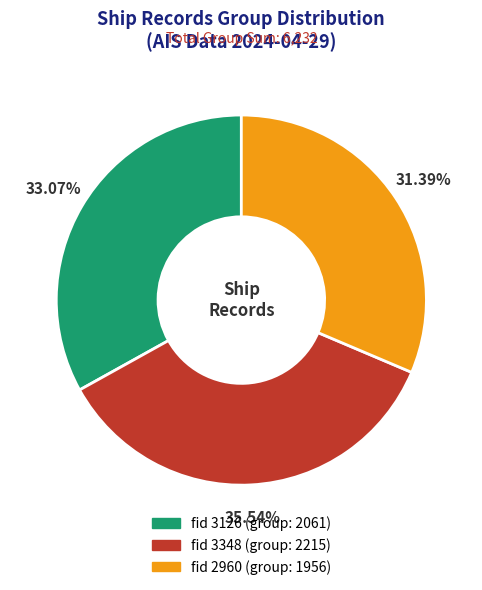

How many segments does this pie chart have?

3